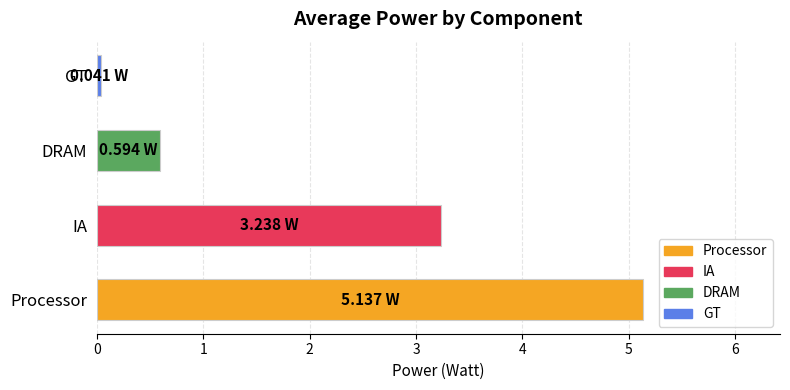

Rank the categories by value from lowest to highest.

GT, DRAM, IA, Processor